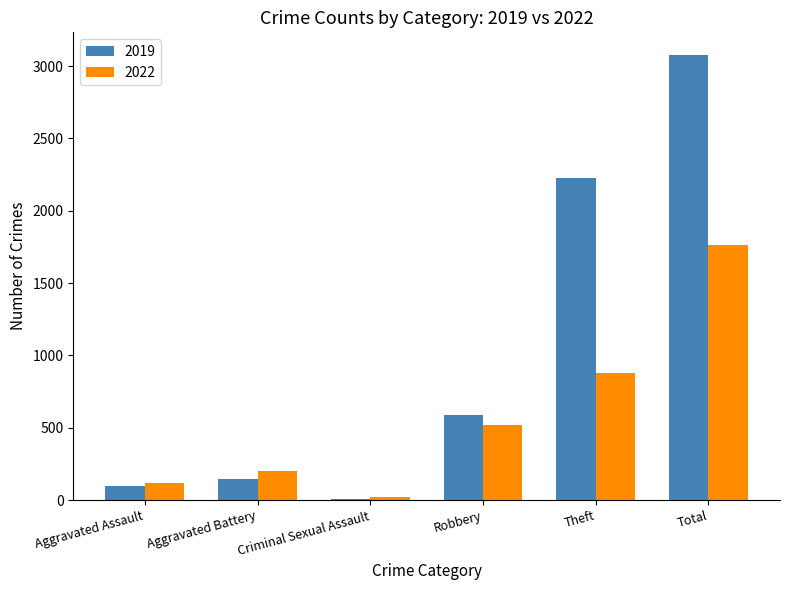

What is the approximate value of 2022 at Theft?

880